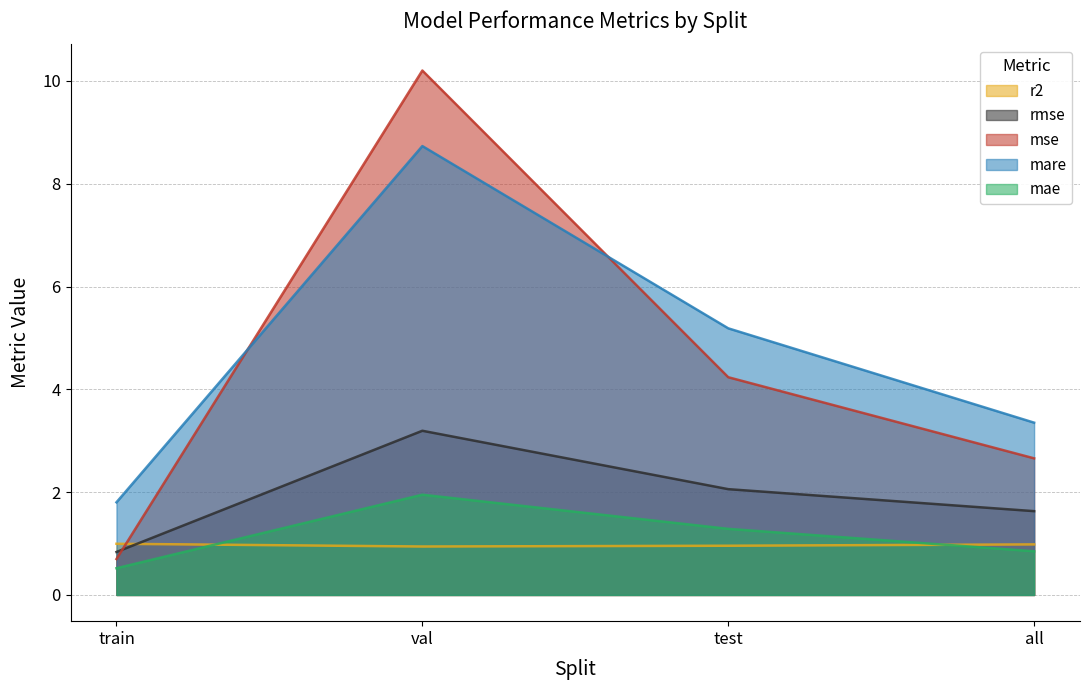

How many values in the mae series exceed 1?

2